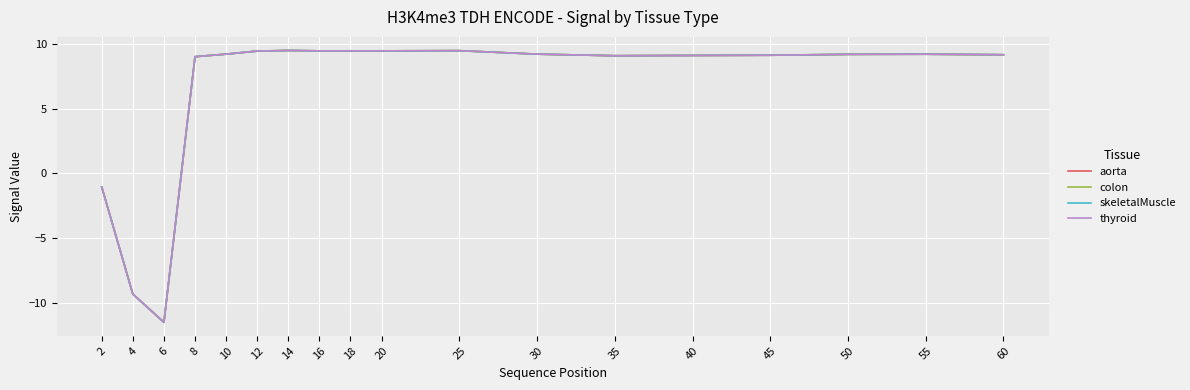

Does the chart have visible grid lines?

Yes